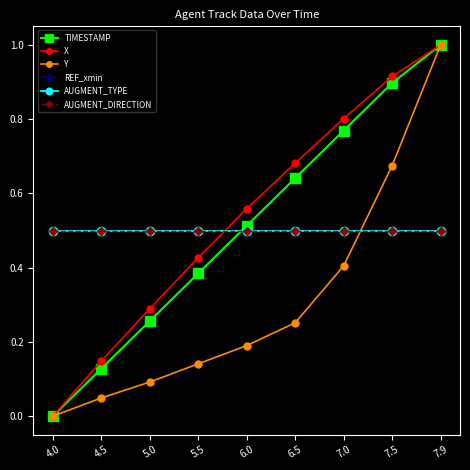

Is this an area chart (filled region under the line)?

No